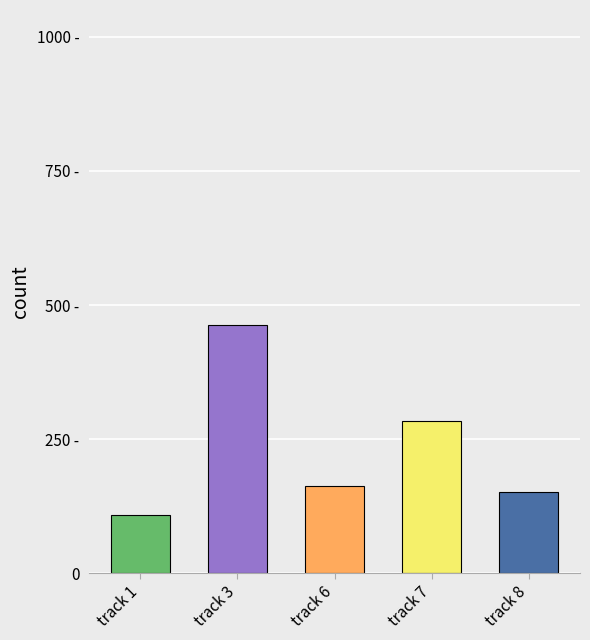

Are the bars horizontal?

No